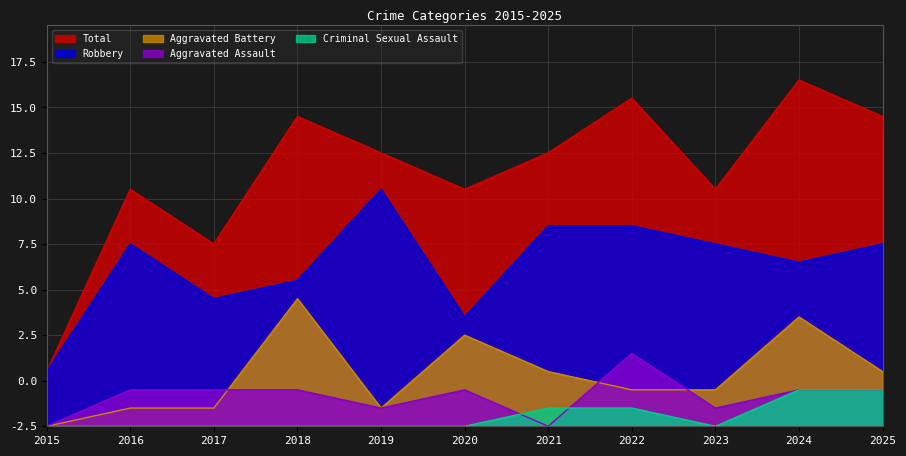

What is the difference between the Criminal Sexual Assault values at 2021 and 2020?

1